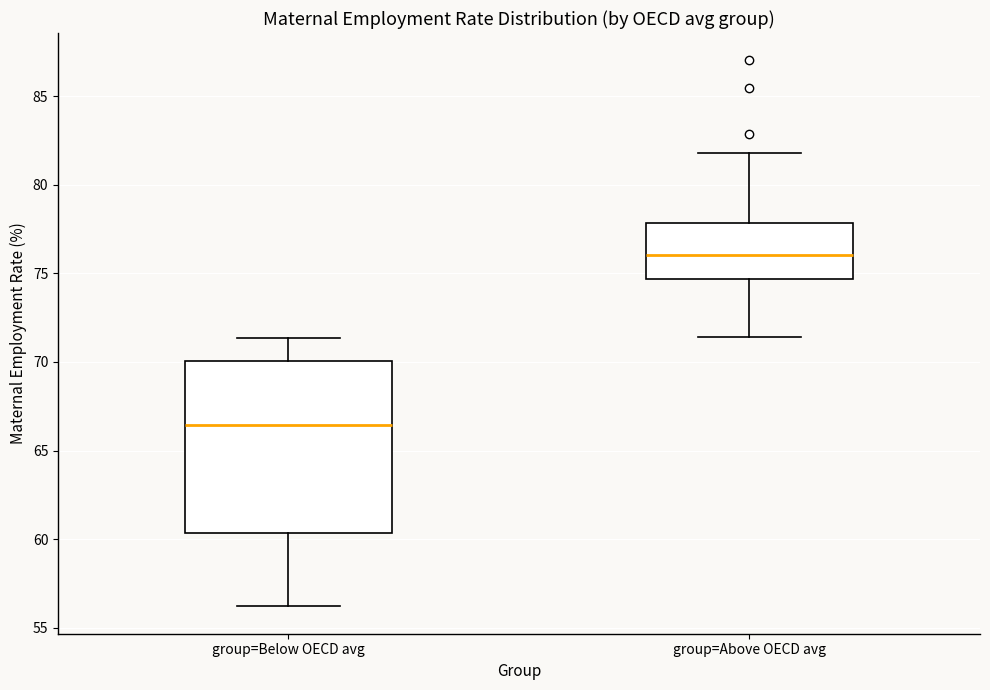

Where does the upper whisker of the box for group=Above OECD avg end on the y-axis? The values are not printed on the chart, so give them approximately, as read against the axis.

82.0